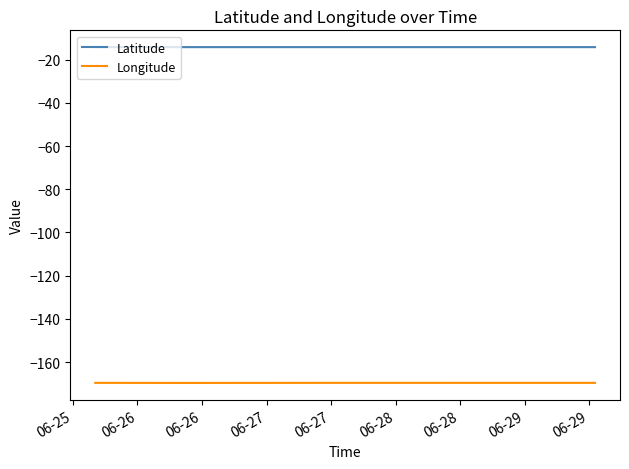

True or false: Latitude and Longitude intersect in this chart.

False